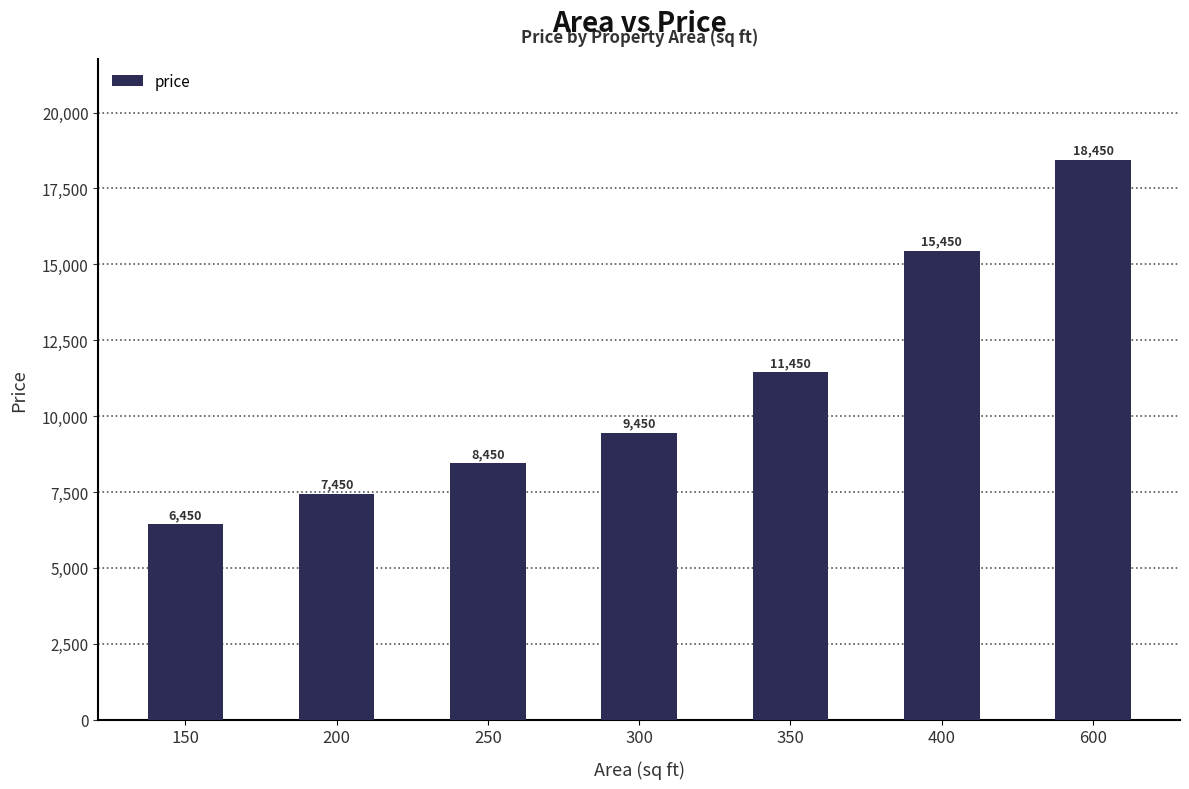

How many series are shown in this chart?

1